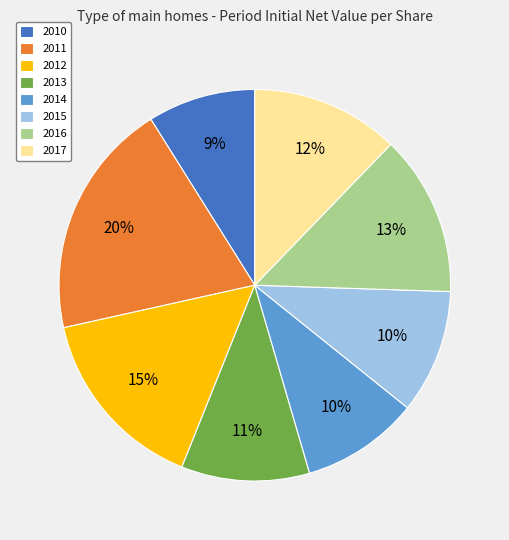

How many slices are in this pie chart?

8